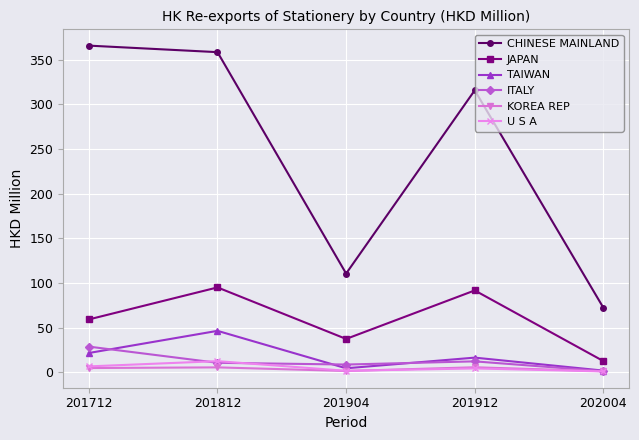

List the labels in order of JAPAN value, smallest first.

202004, 201904, 201712, 201912, 201812